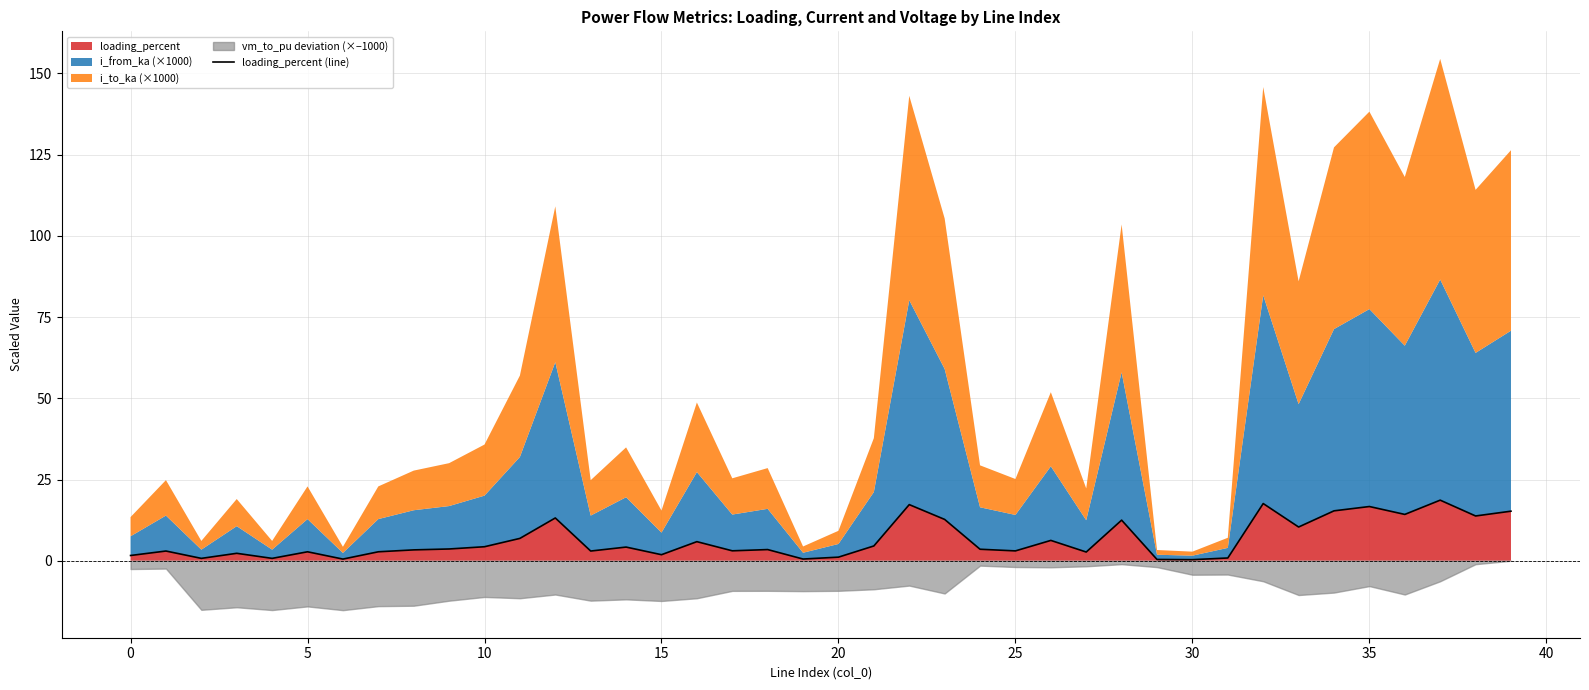

Reading left to right, what are all the values shown in this chart?

1.6	3.0	0.7	2.3	0.7	2.8	0.5	2.8	3.4	3.6	4.3	6.9	13.2	3.0	4.2	1.9	5.9	3.1	3.4	0.5	1.1	4.6	17.3	12.7	3.5	3.0	6.3	2.7	12.5	0.4	0.3	0.9	17.6	10.4	15.4	16.7	14.3	18.7	13.8	15.3